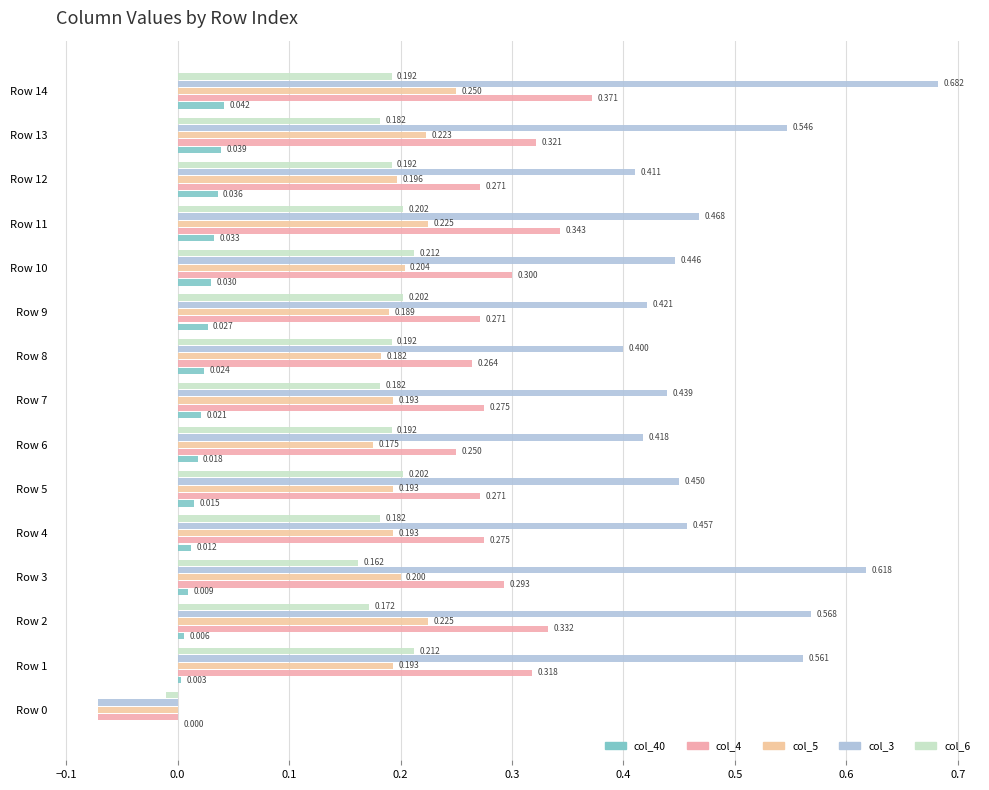

What is the label of the 2nd bar from the right?

13